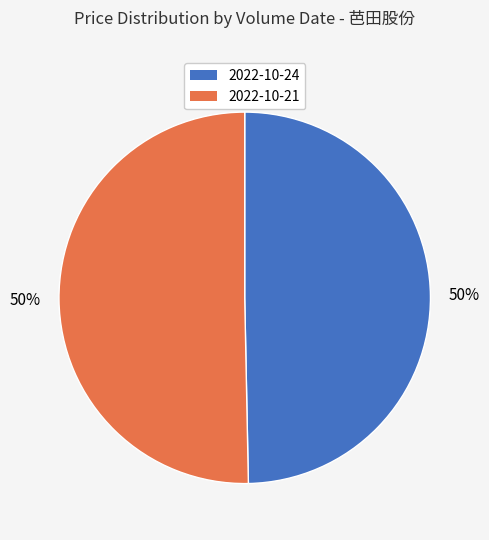

To the nearest percent, what percentage of the pie is 2022-10-21?

50%